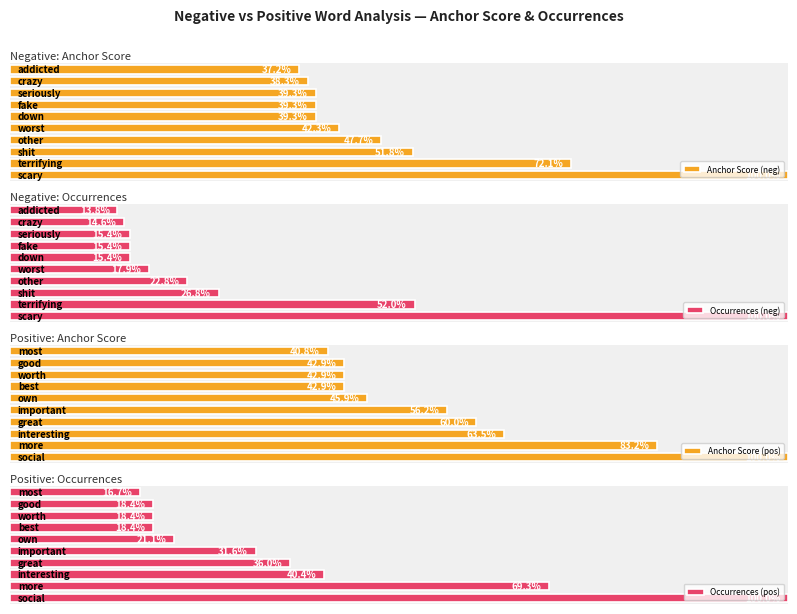

Which series changed the most between 1 and 2?

Occurrences (pos)